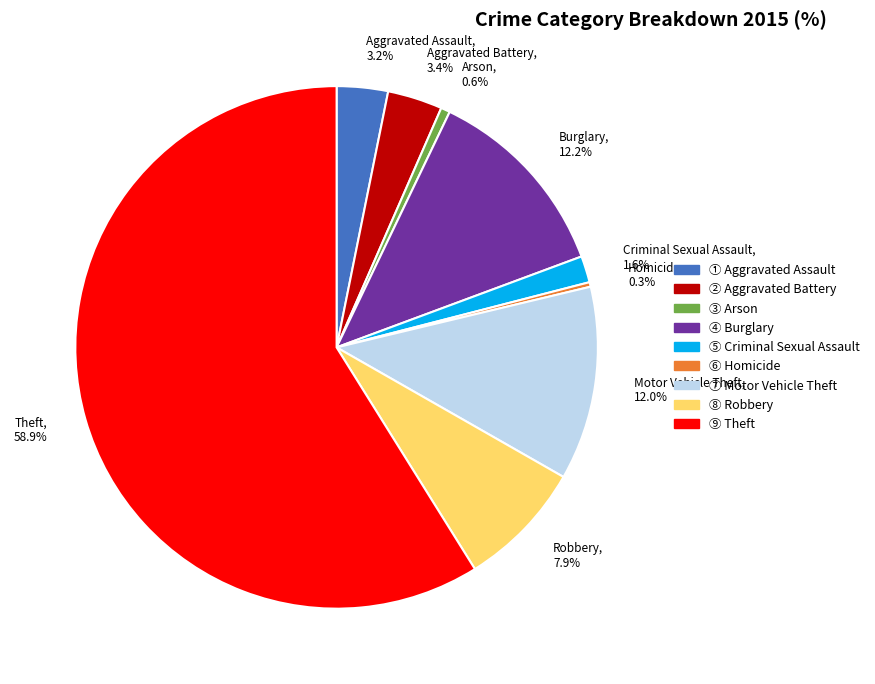

Approximately how many times larger is the value at Criminal Sexual Assault compared to Arson?

2.9